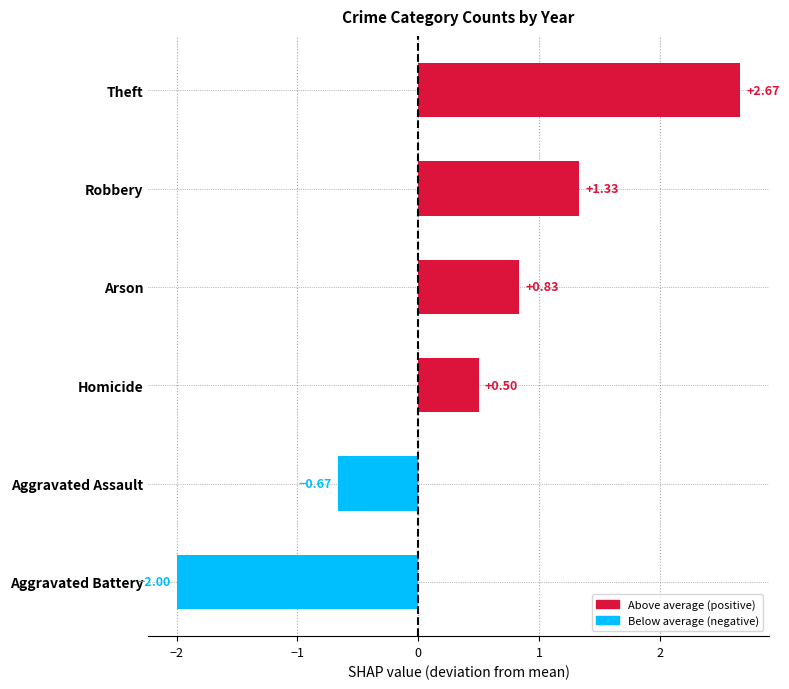

Rank the categories by value from highest to lowest.

Theft, Robbery, Arson, Homicide, Aggravated Assault, Aggravated Battery